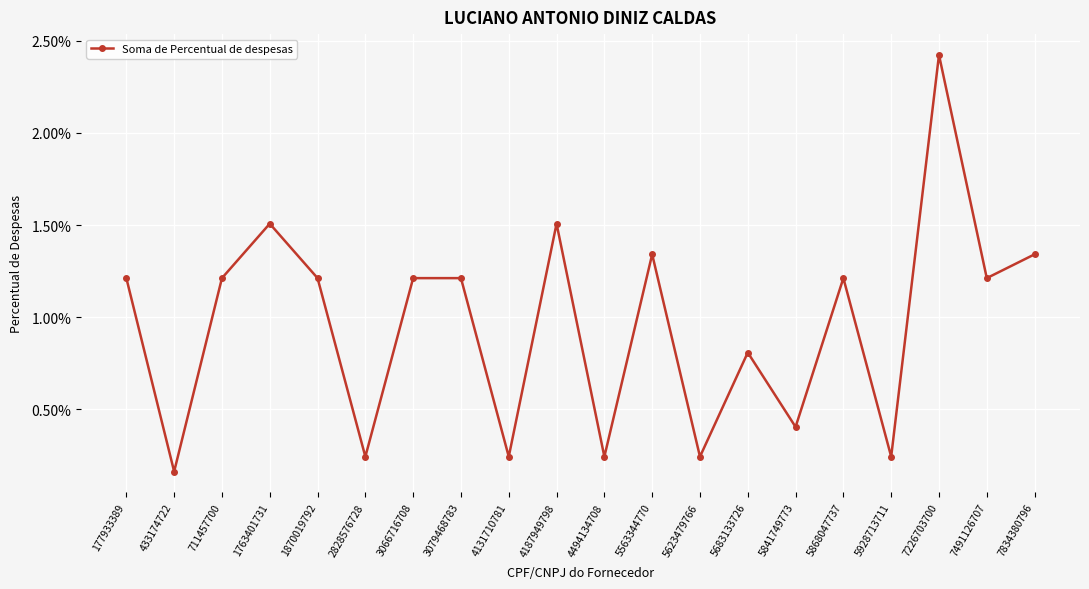

Is this an area chart (filled region under the line)?

No